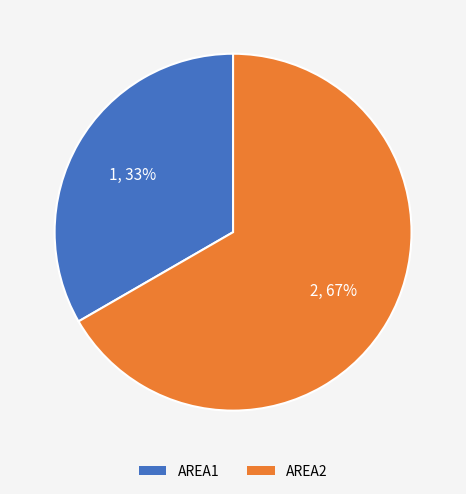

Rank the categories by value from highest to lowest.

AREA2, AREA1